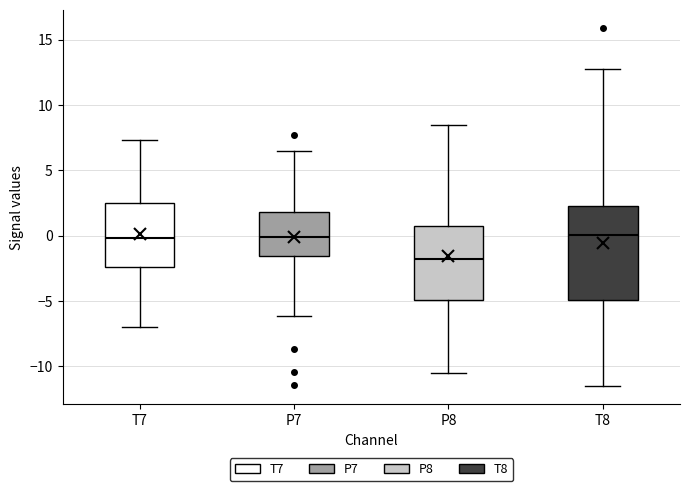

Which box's median line is the lowest?

P8